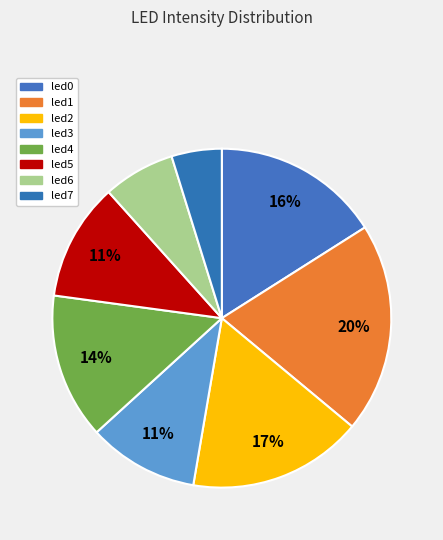

Rank the categories by value from lowest to highest.

led7, led6, led3, led5, led4, led0, led2, led1